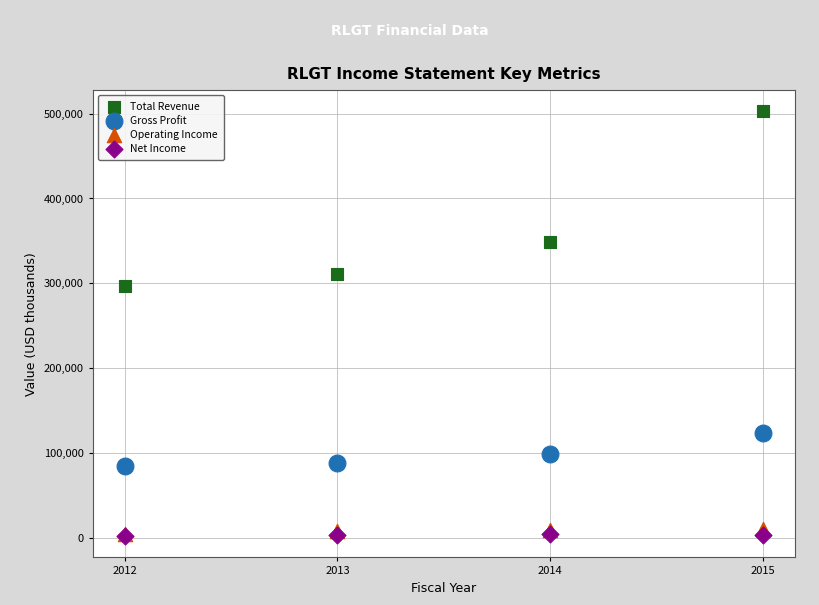

Across all series, what Y value is closest to 252300?

297000